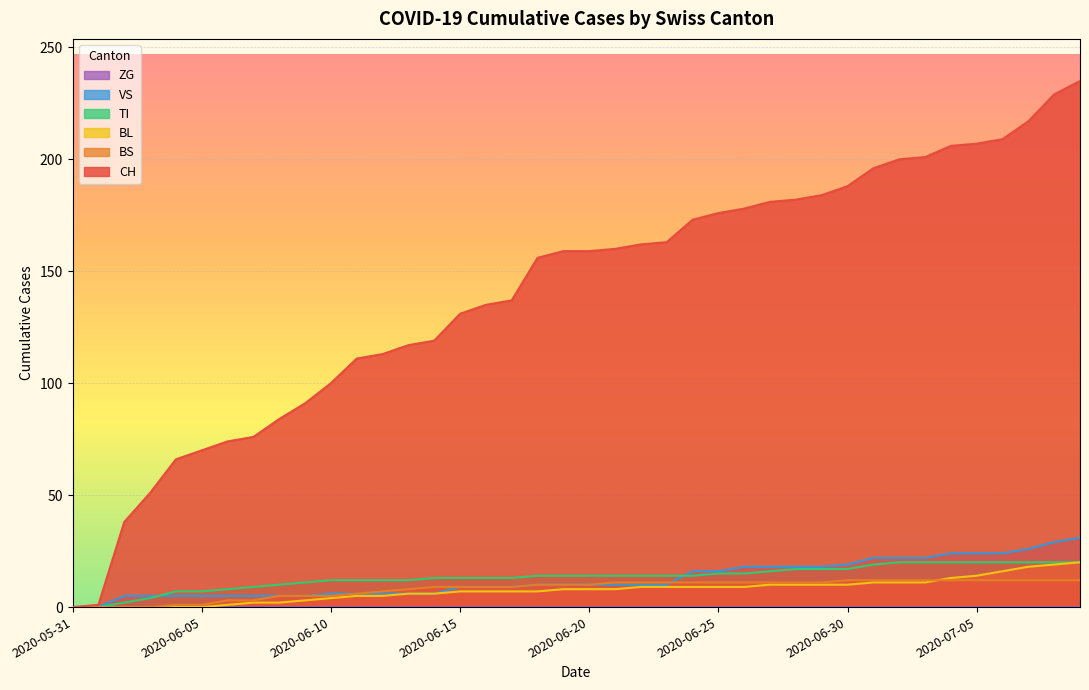

Does the chart display data point markers on the line(s)?

No